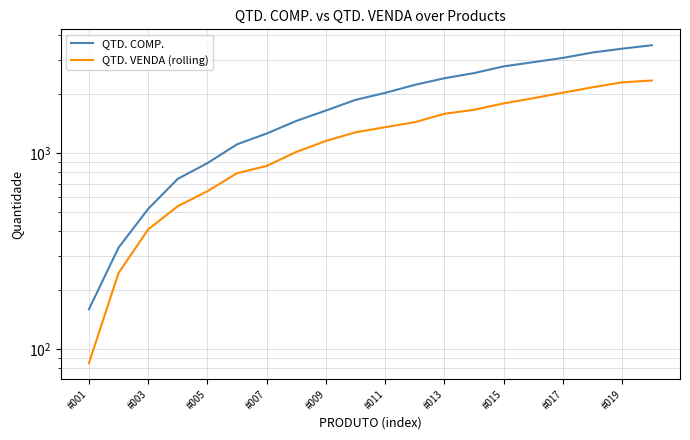

At 13, list the series in order from largest to smallest.

QTD. COMP., QTD. VENDA (rolling)